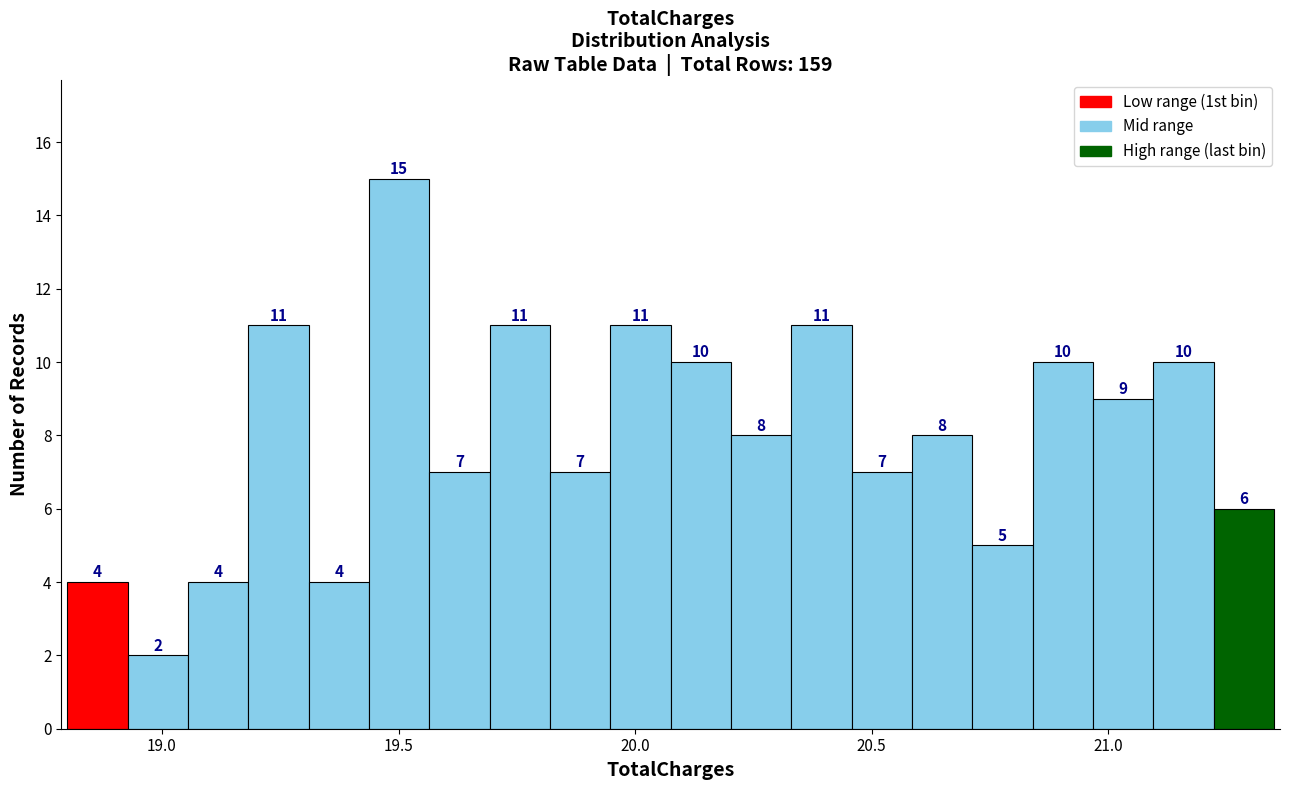

Read against the x-axis, roughly where is the centre of the tallest bar?

19.50